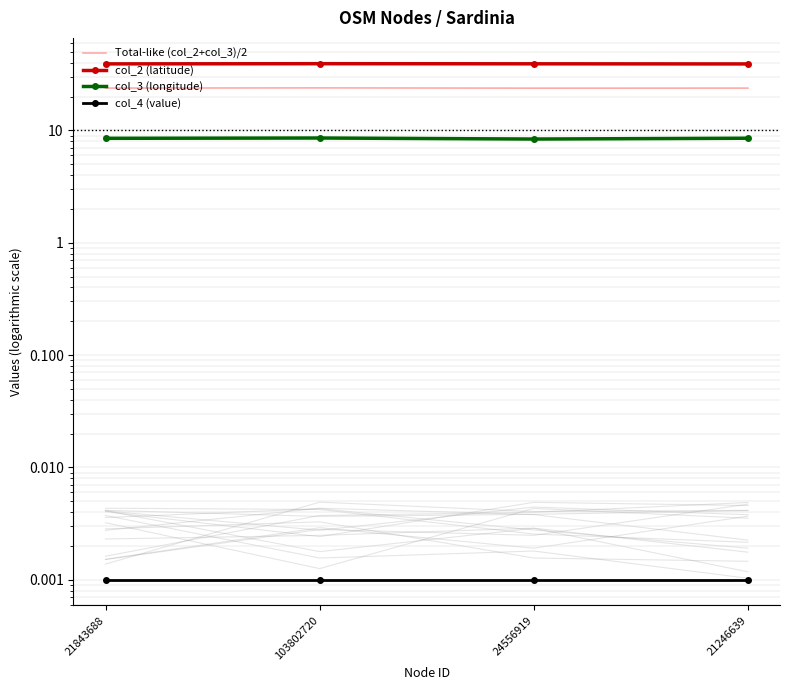

What are all the series names shown in the legend?

Total-like (col_2+col_3)/2, col_2 (latitude), col_3 (longitude), col_4 (value)